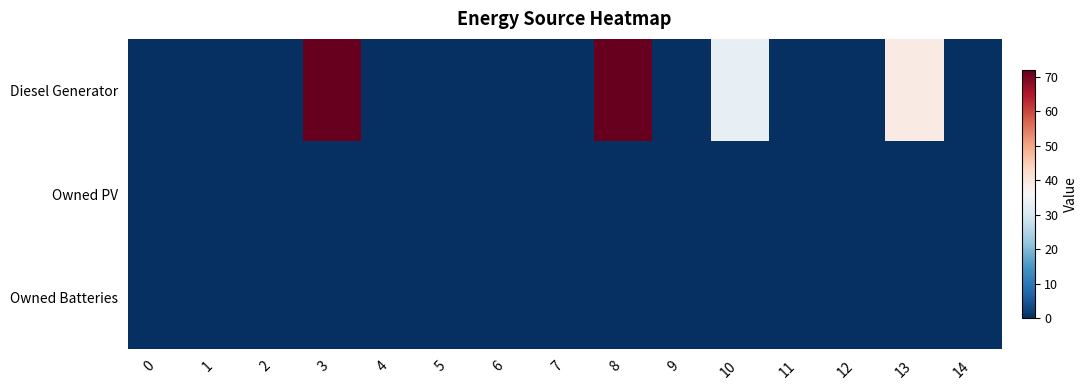

Which has a higher value, 4 or 11?

4